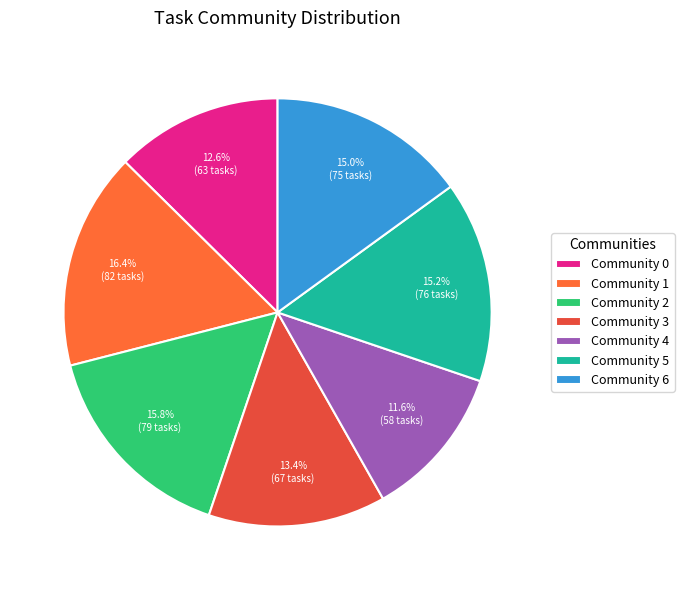

Count the number of slices in the pie.

7